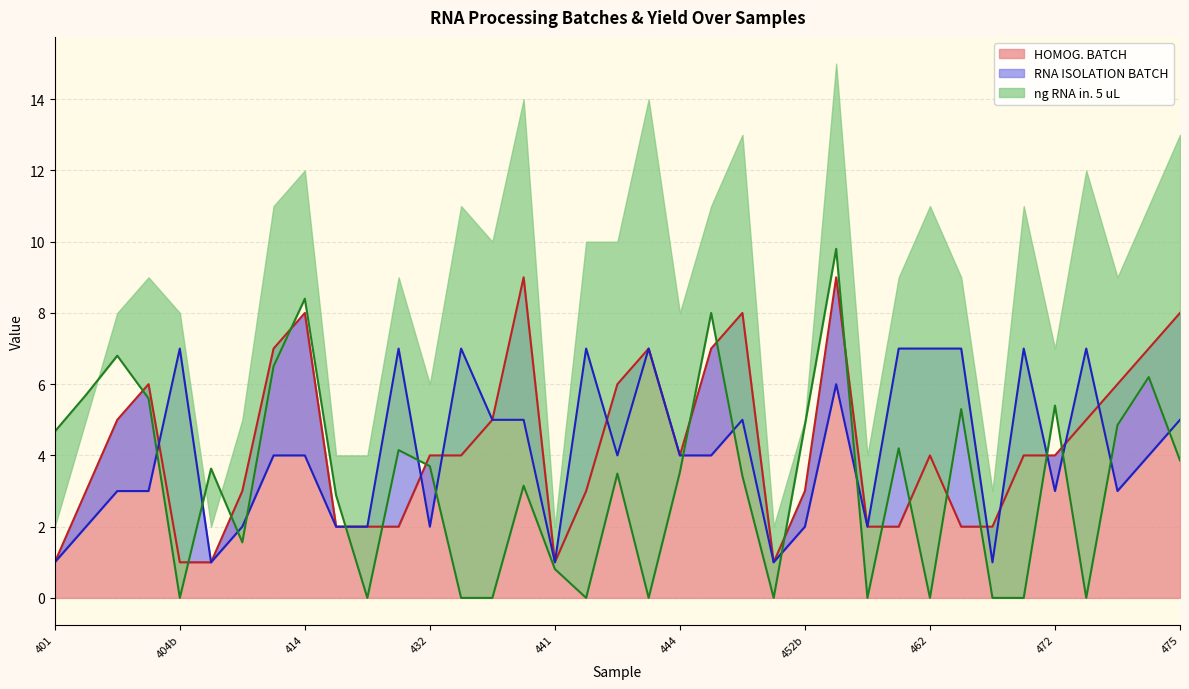

Where is the first local minimum for ng RNA in. 5 uL?

404b